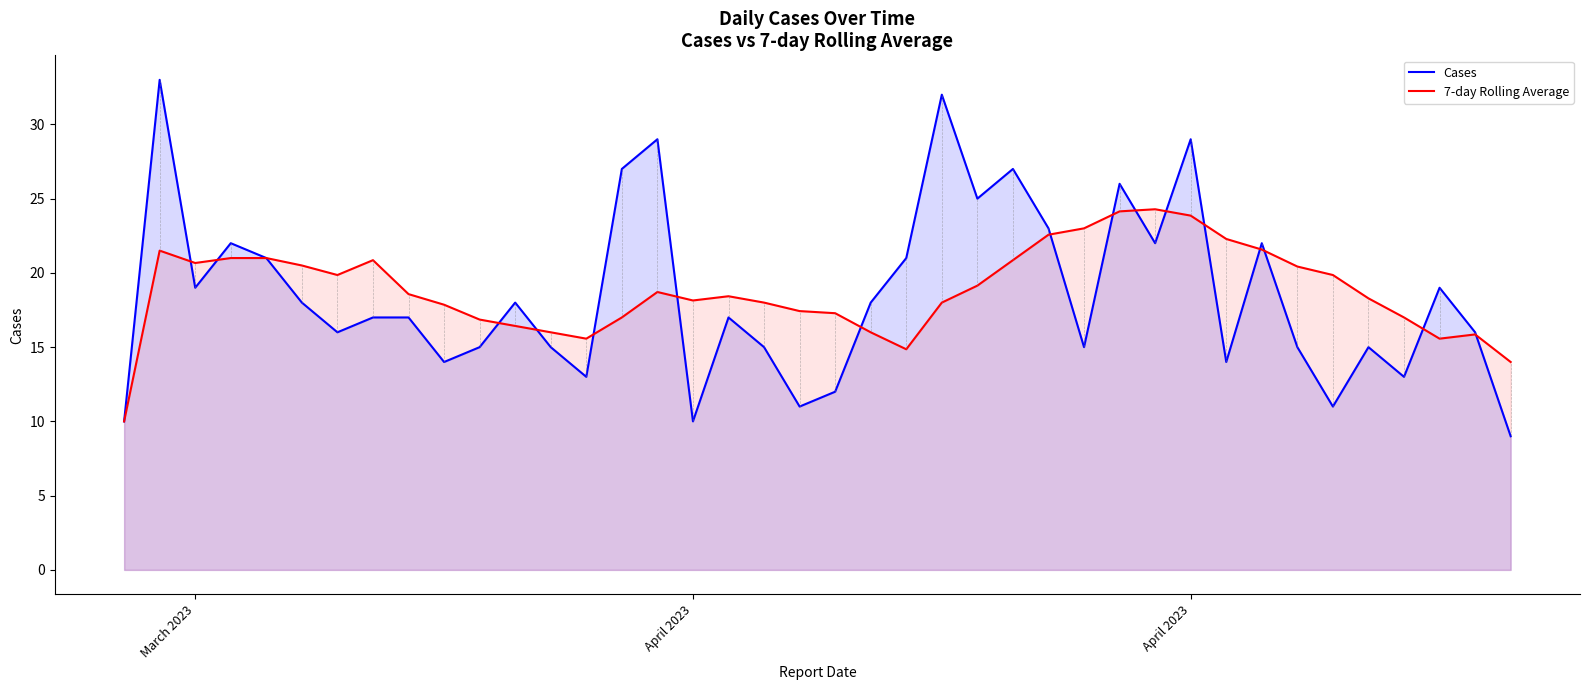

Which series ends up on top after the final intersection of Cases and 7-day Rolling Average?

7-day Rolling Average